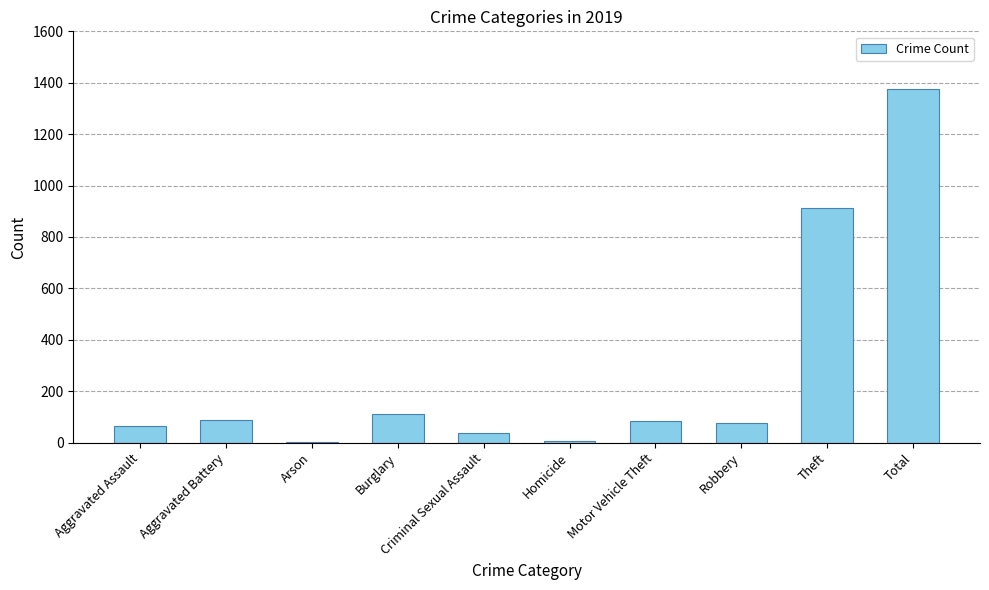

Approximately how many times larger is the value at Criminal Sexual Assault compared to Aggravated Assault?

0.6